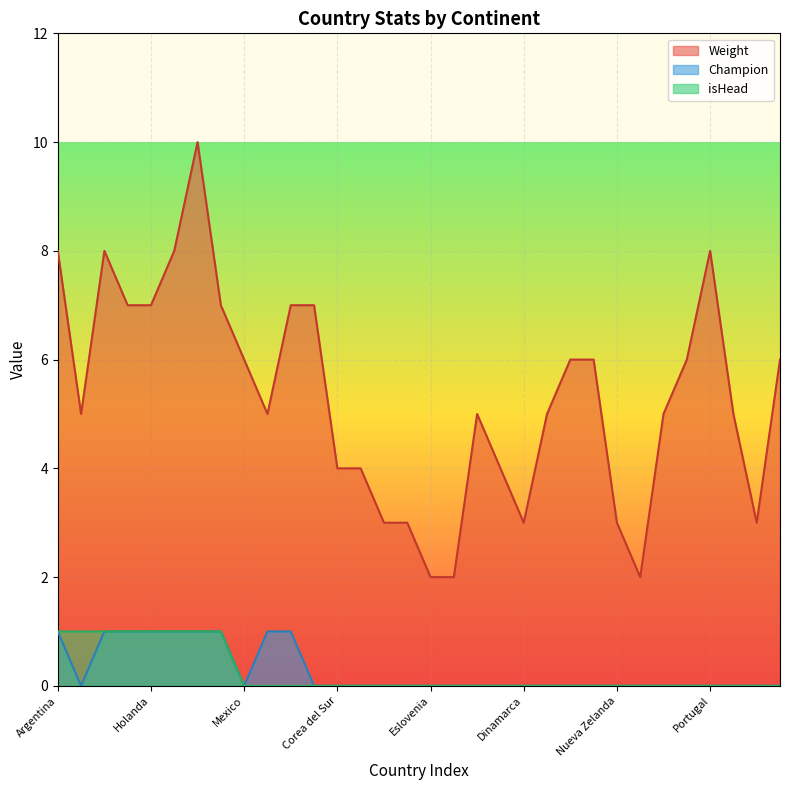

In Weight, how many points are lower than both neighbors (excluding endpoints)?

5